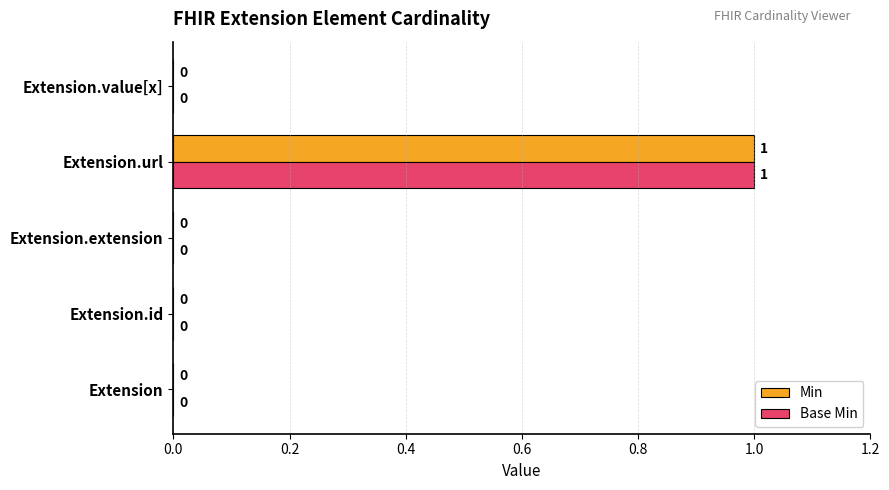

The Min series shows 1 at Extension.extension. True or false?

False